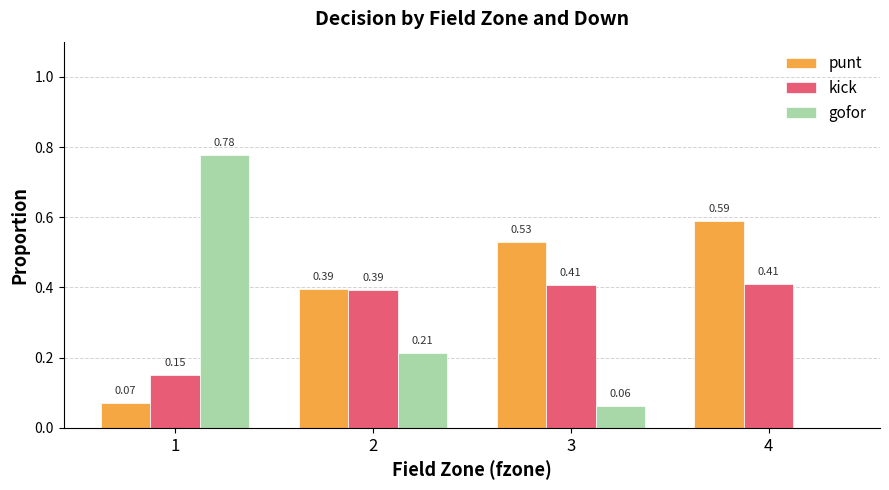

At which label is punt closest to 0?

1